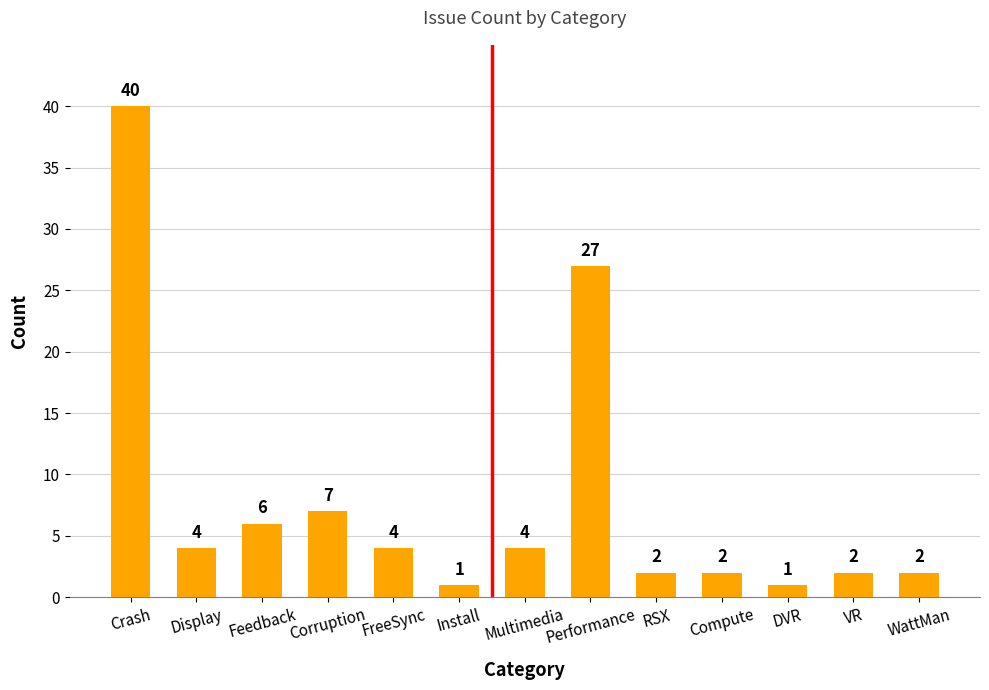

Reading left to right, transcribe all the data shown in this chart.

Crash=40	Display=4	Feedback=6	Corruption=7	FreeSync=4	Install=1	Multimedia=4	Performance=27	RSX=2	Compute=2	DVR=1	VR=2	WattMan=2